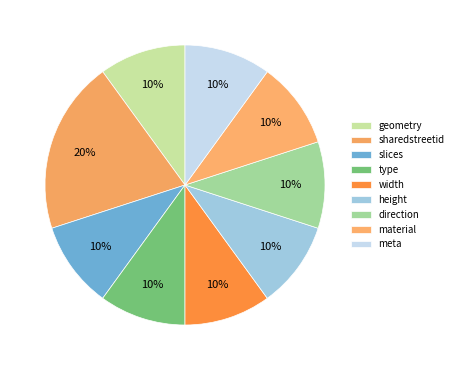

Count the number of slices in the pie.

9